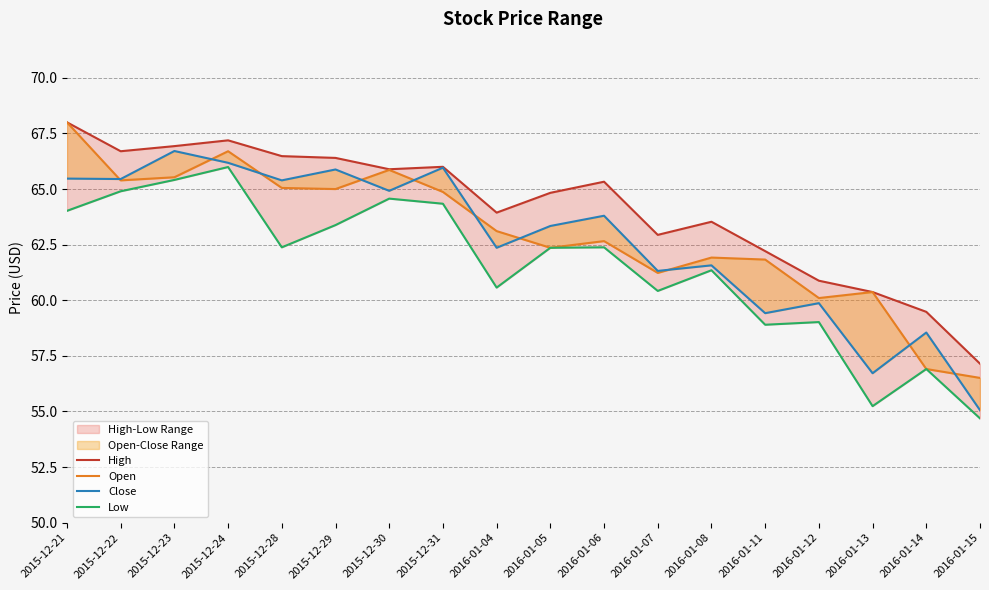

What is the value of the Low point at the 16th from the left?

55.2